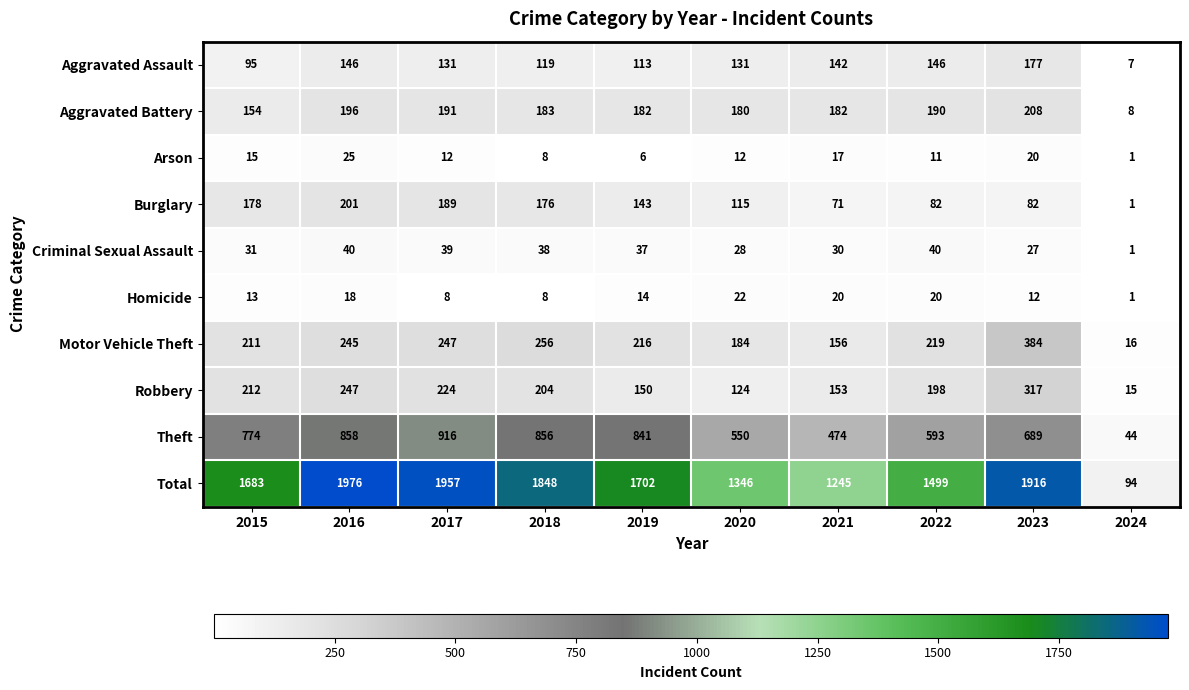

Count the number of categories in the chart.

10